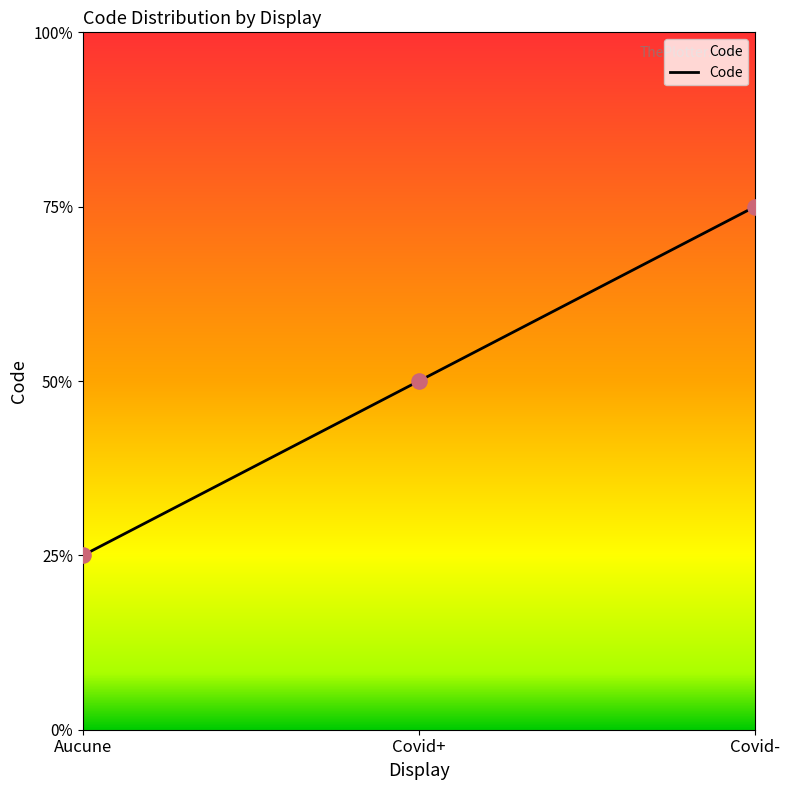

Between Aucune and Covid-, which is larger?

Covid-